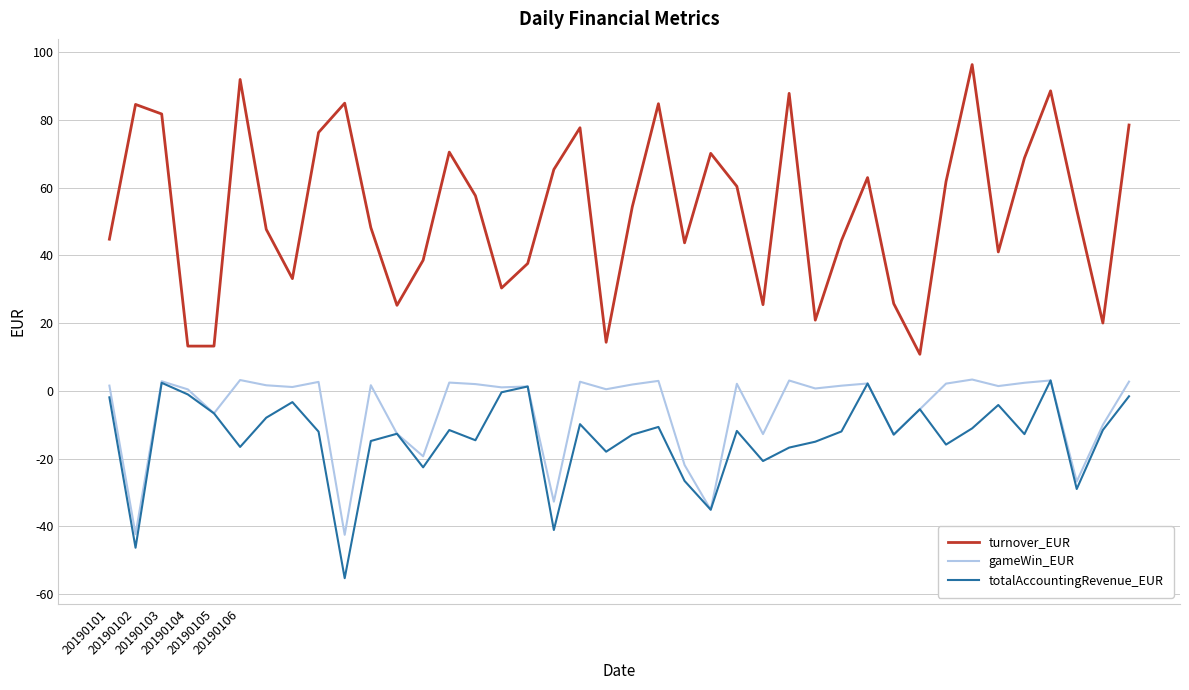

Which series has the largest total across all categories?

turnover_EUR